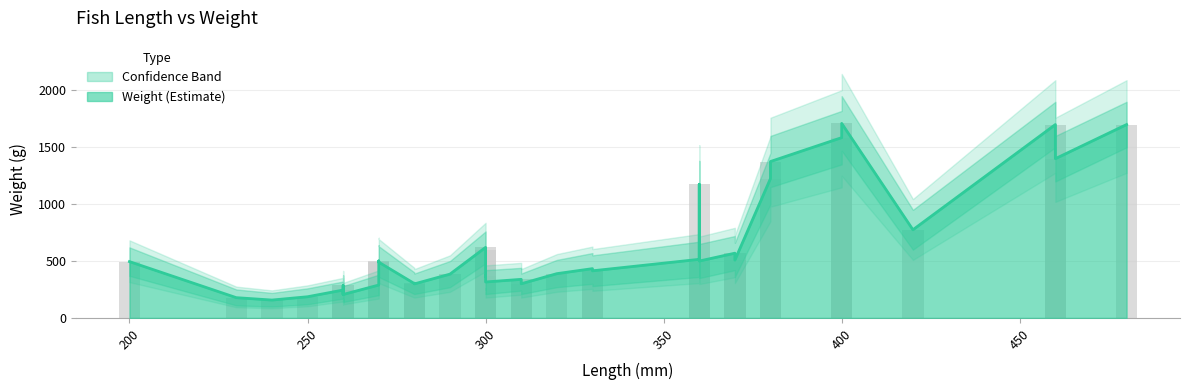

What is the label of the 37th bar from the right?

460